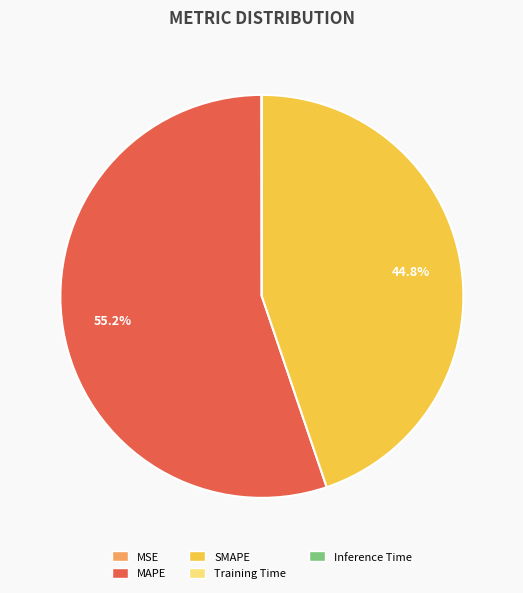

Approximately how many times larger is the value at MAPE compared to SMAPE?

1.2